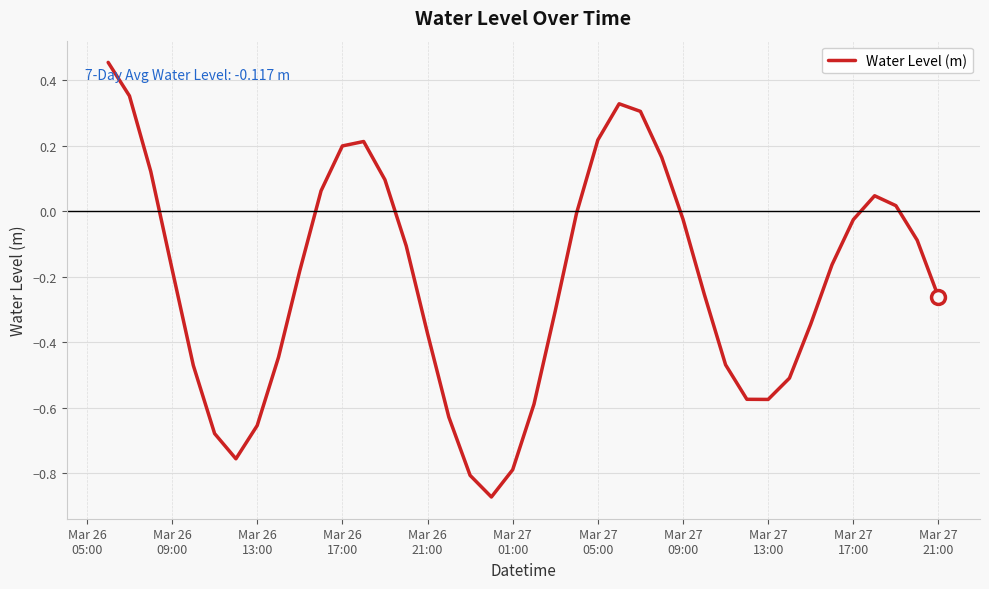

Is this an area chart (filled region under the line)?

No